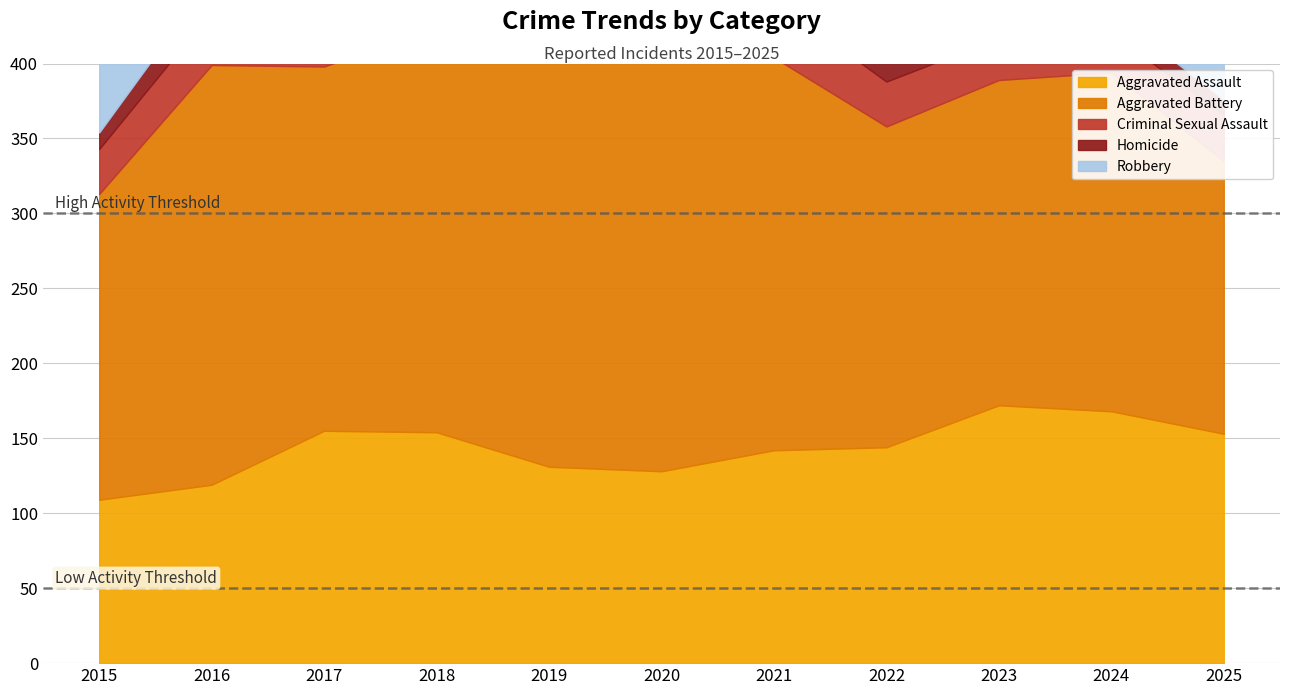

True or false: Aggravated Assault has a value of 33 at 2016.

False